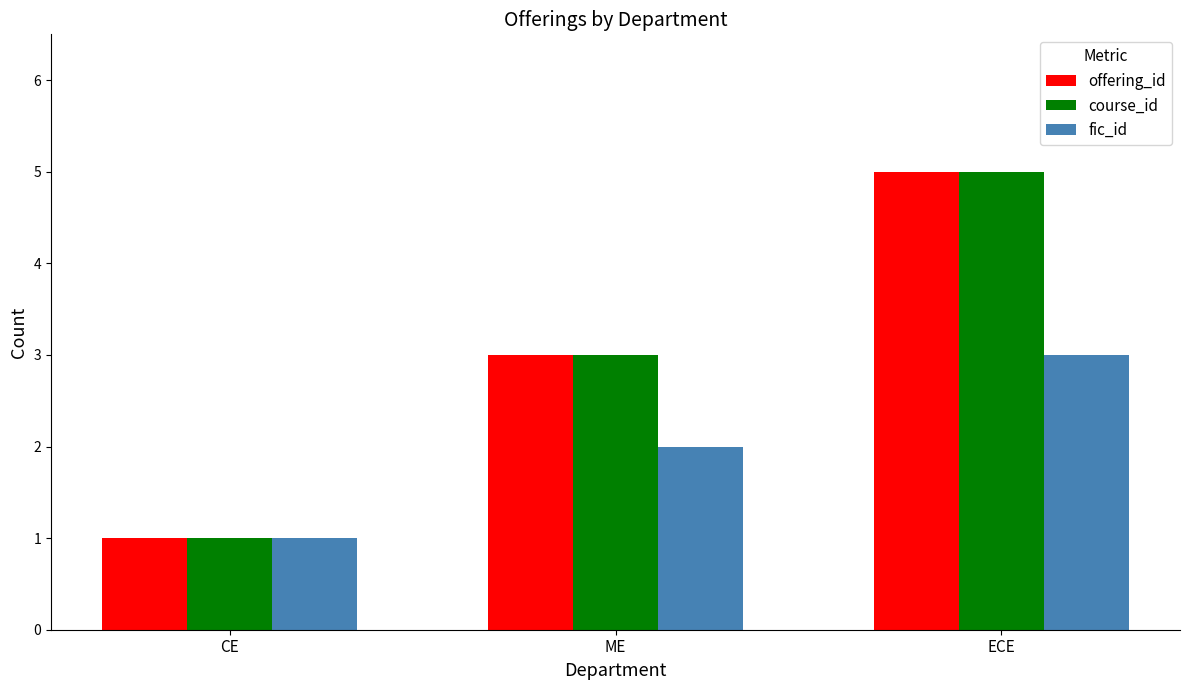

Read the course_id value at ME.

3